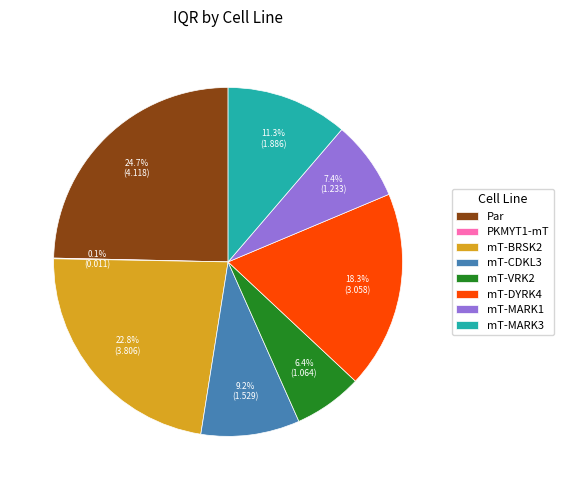

Which category has the biggest portion of the pie?

Par